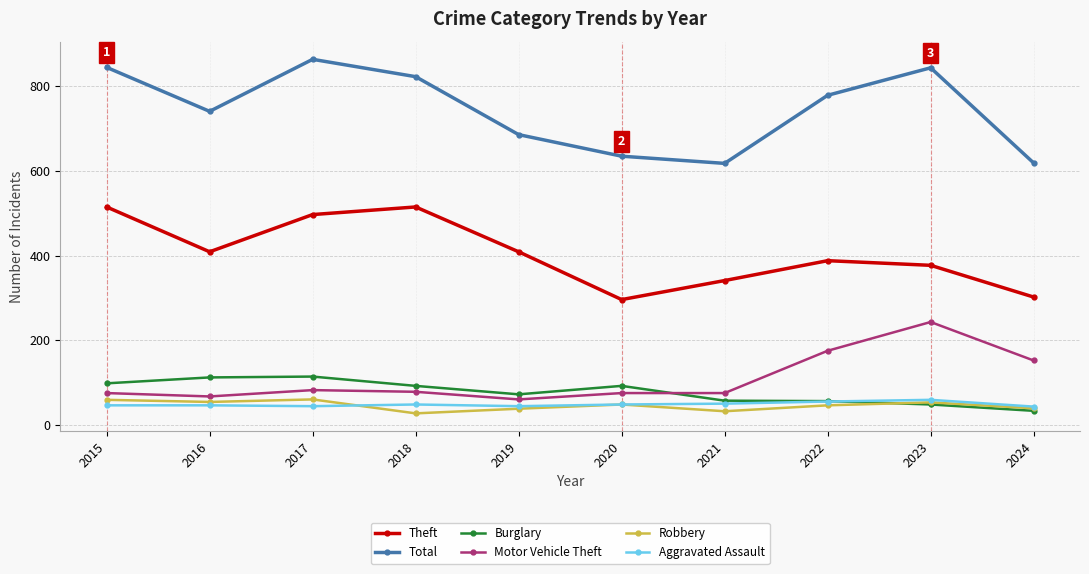

What is the maximum value for Motor Vehicle Theft?

243